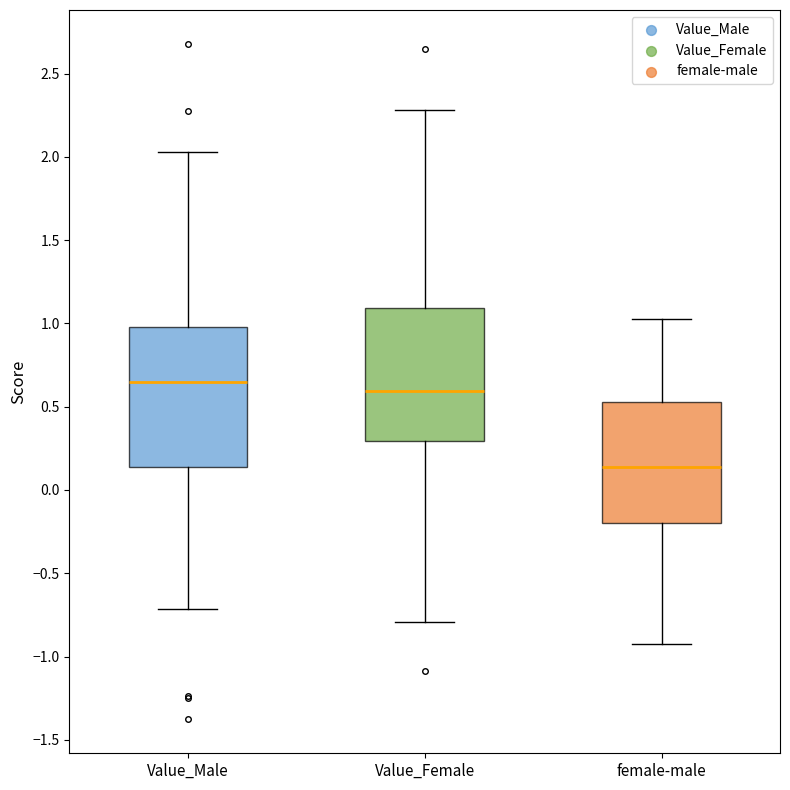

Where is the upper edge of the box for Value_Female on the y-axis? The values are not printed on the chart, so give them approximately, as read against the axis.

1.10